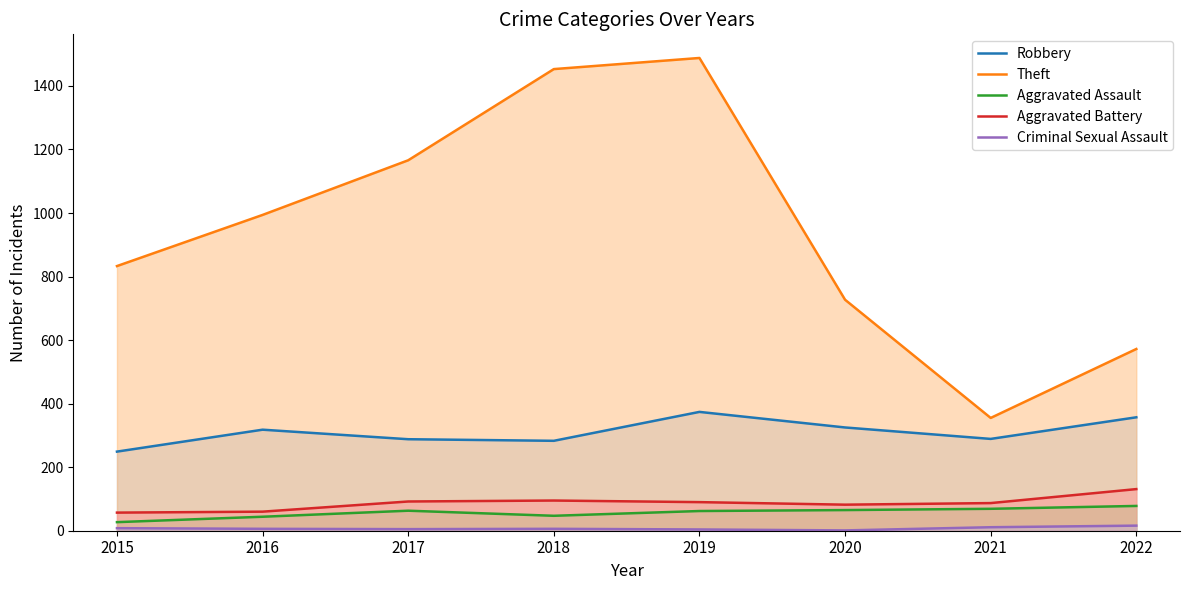

Which series has the widest spread of values?

Theft